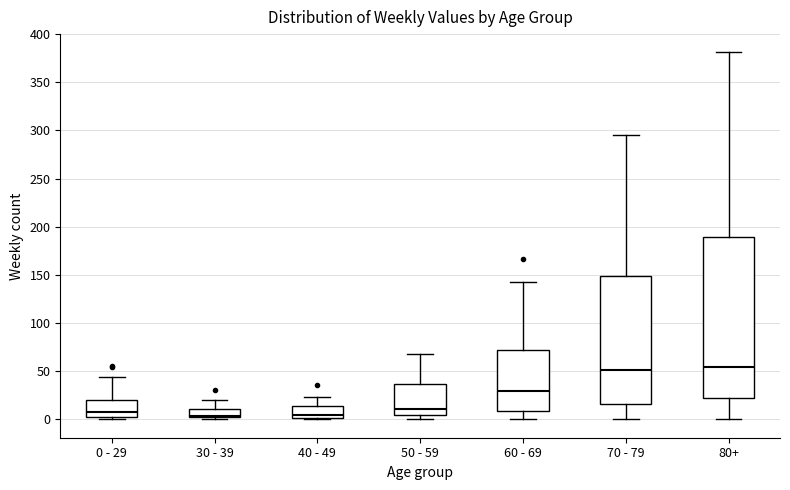

Which box is the tallest, from its lower edge to its upper edge?

80+